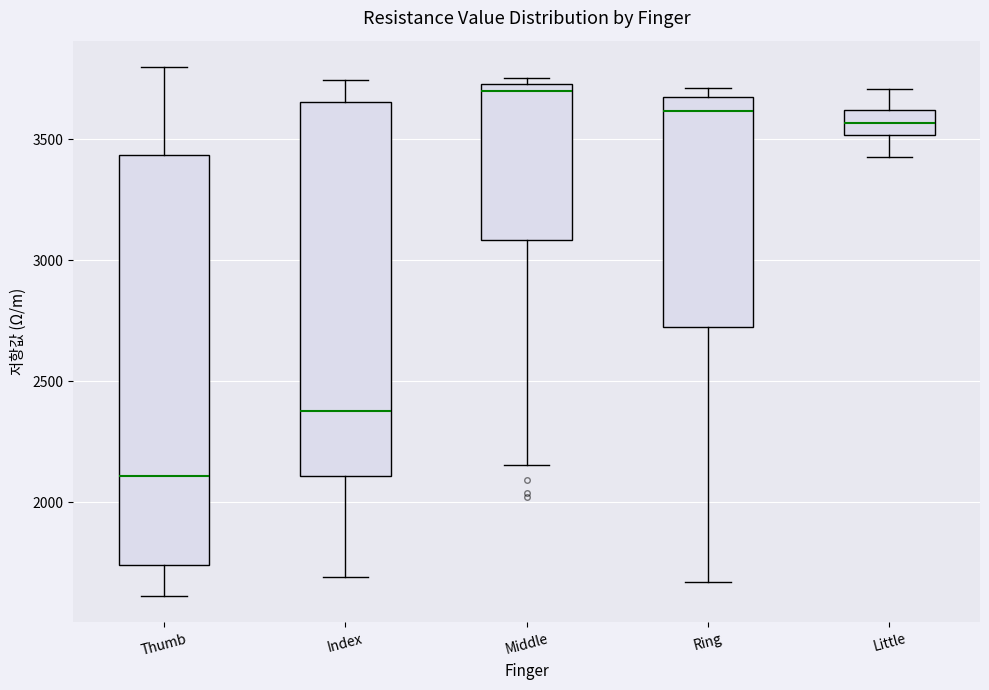

Reading left to right, transcribe this box plot: for each box, give where its median line is, the range the box spans, and where its two whiskers end, as read against the y-axis. The values are not printed on the chart, so give them approximately, as read against the axis.

Thumb: median 2100, box 1750 to 3450, whiskers 1600 to 3800
Index: median 2400, box 2100 to 3650, whiskers 1700 to 3750
Middle: median 3700, box 3100 to 3750, whiskers 2150 to 3750 (just above the box's upper edge)
Ring: median 3600, box 2750 to 3700, whiskers 1650 to 3700 (just above the box's upper edge)
Little: median 3550, box 3500 to 3600, whiskers 3450 to 3700